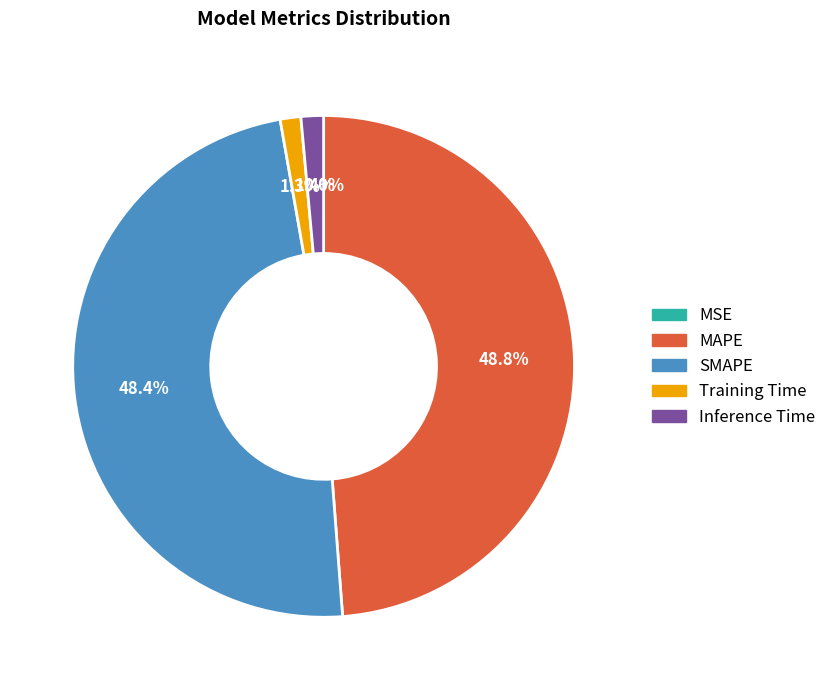

Do SMAPE and MAPE together represent more than half of the pie?

Yes